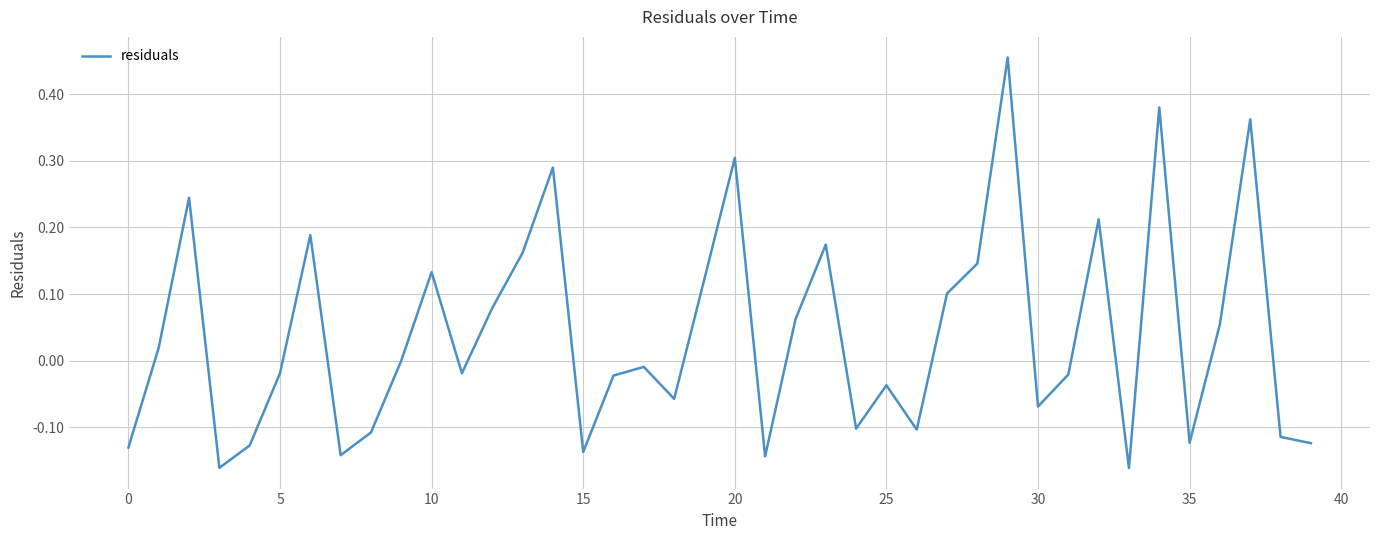

Is it true that the value at 20 is 0.1?

False